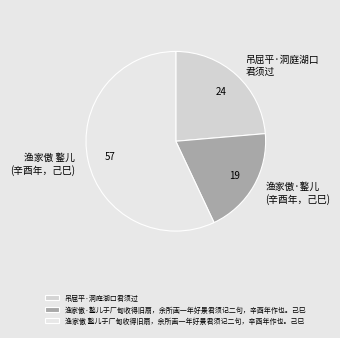

True or false: 渔家傲 鐜儿于厂甸收得旧扇，余所画一年好景君须记二句，辛酉年作也。己巳 accounts for 46% of the total.

False